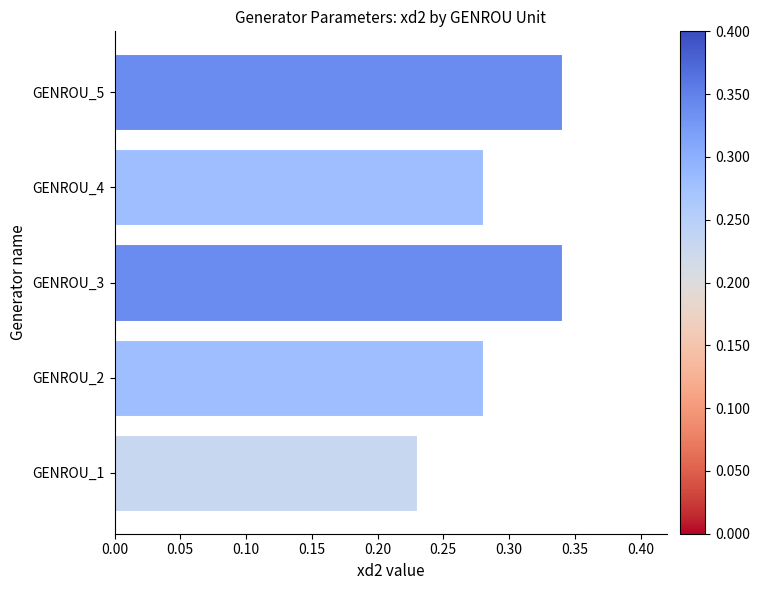

The chart shows a value of 0.1 at GENROU_1. True or false?

False